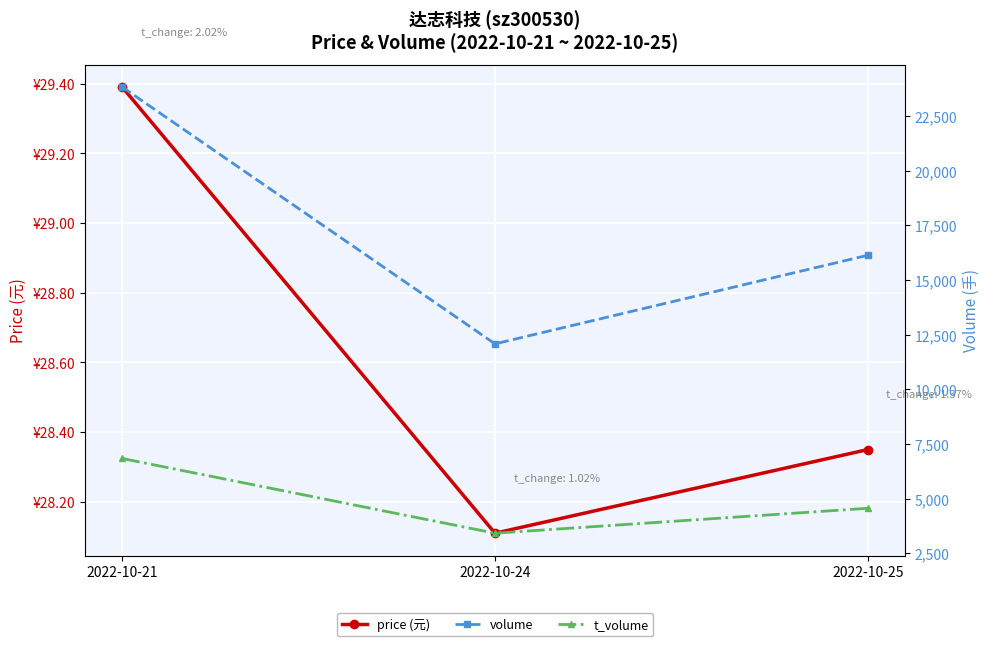

How many data points in t_volume are above 4566?

1